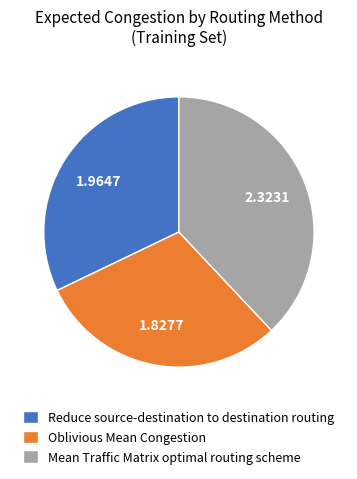

Does any single category account for the majority?

No